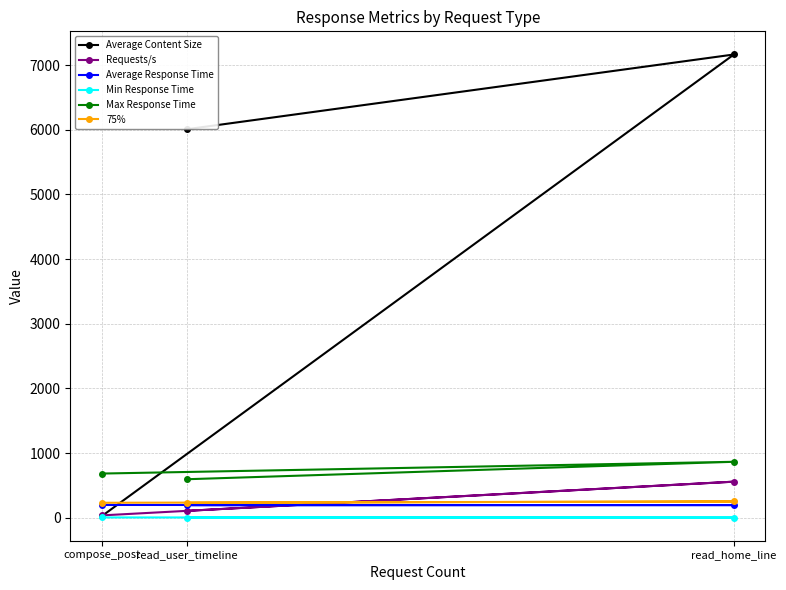

What is the label of the 3rd point from the left?

read_home_line